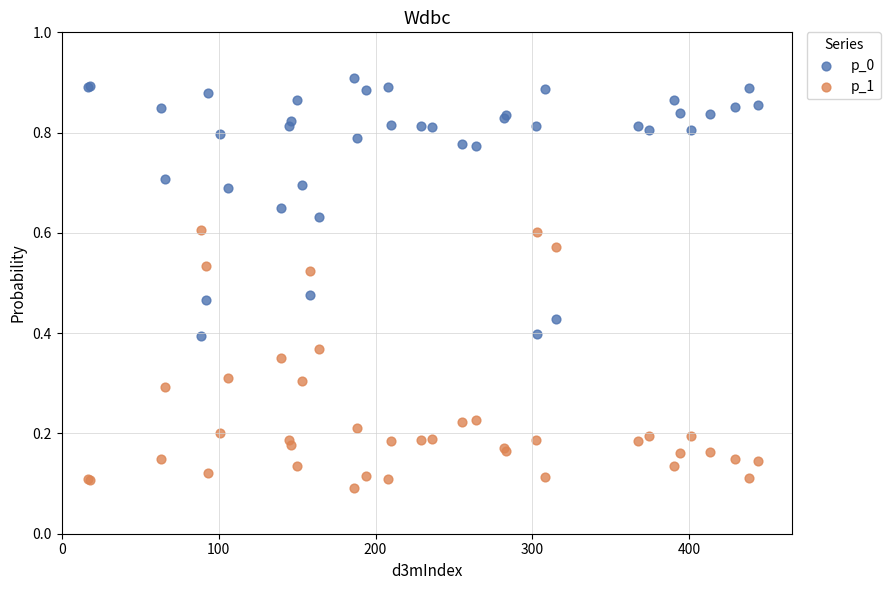

Which series contains the highest Y value?

p_0